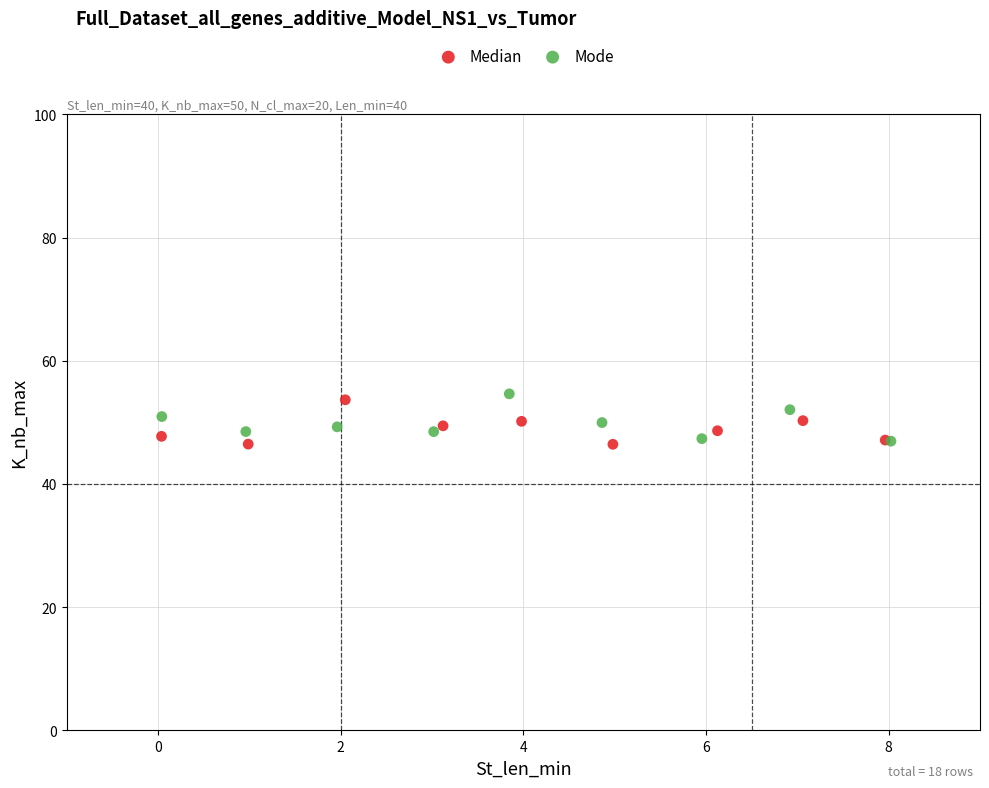

What are all the series names shown in the legend?

Median, Mode